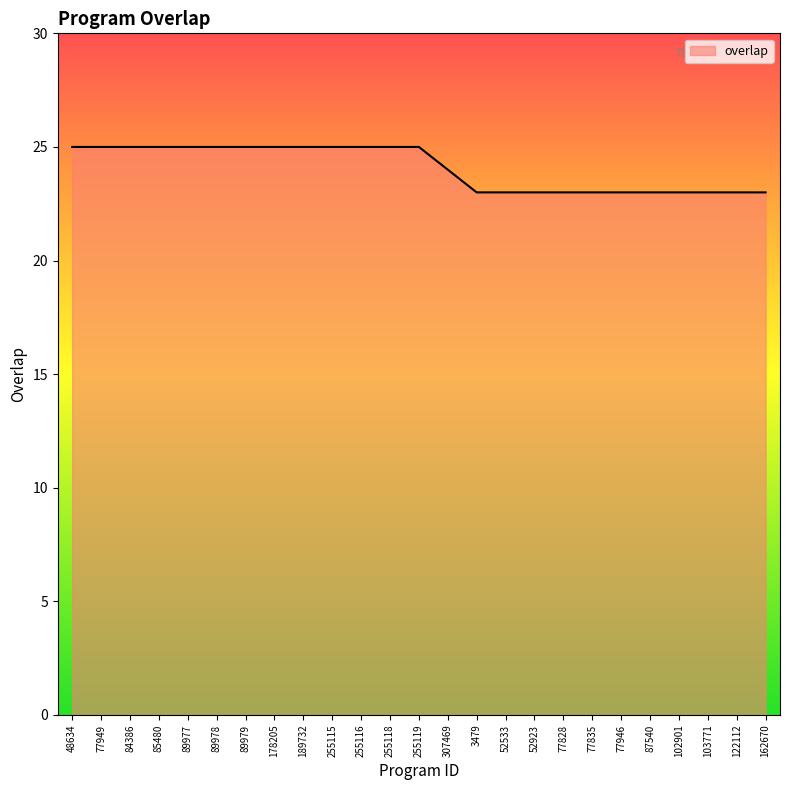

What position from the left is 89977?

5